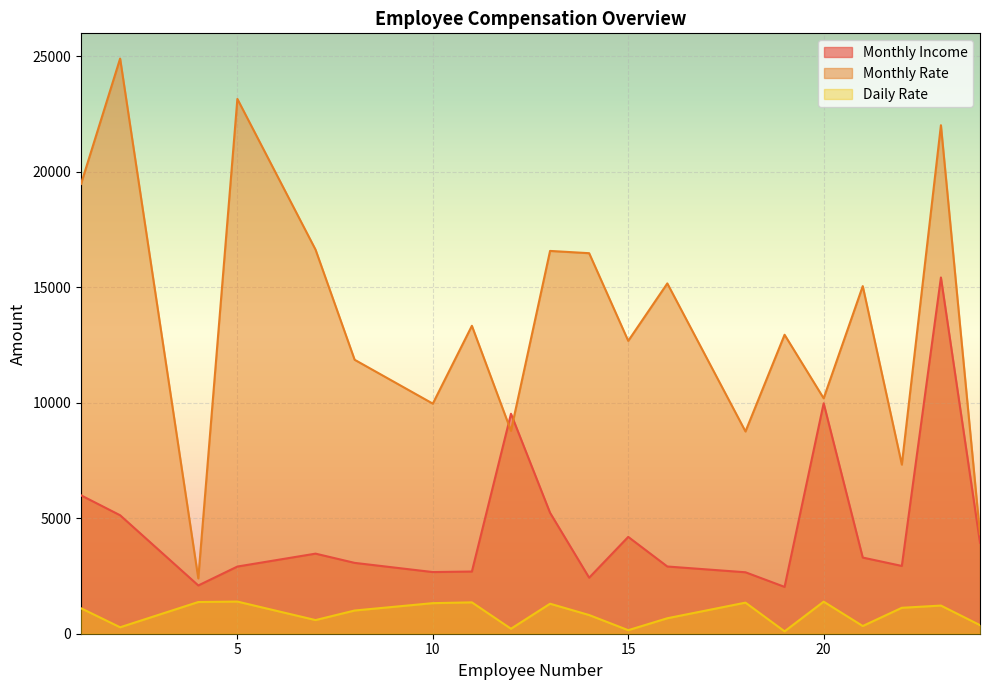

Reading left to right, list all the values displayed in this chart.

Monthly Income: 5993	5130	2090	2909	3468	3068	2670	2693	9526	5237	2426	4193	2911	2661	2028	9980	3298	2935	15427	3944
Monthly Rate: 19479	24907	2396	23159	16632	11864	9964	13335	8787	16577	16479	12682	15170	8758	12947	10195	15053	7324	22021	4306
Daily Rate: 1102	279	1373	1392	591	1005	1324	1358	216	1299	809	153	670	1346	103	1389	334	1123	1219	371